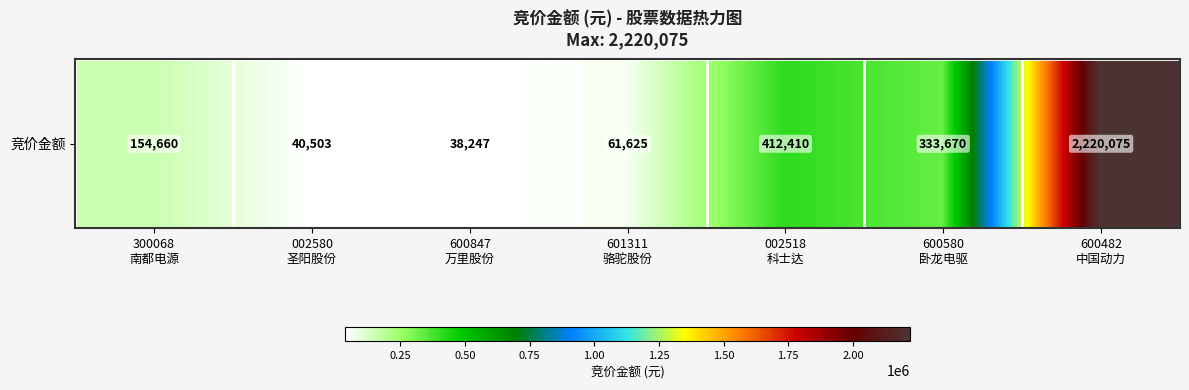

Between 600482
中国动力 and 002580
圣阳股份, which is larger?

600482
中国动力